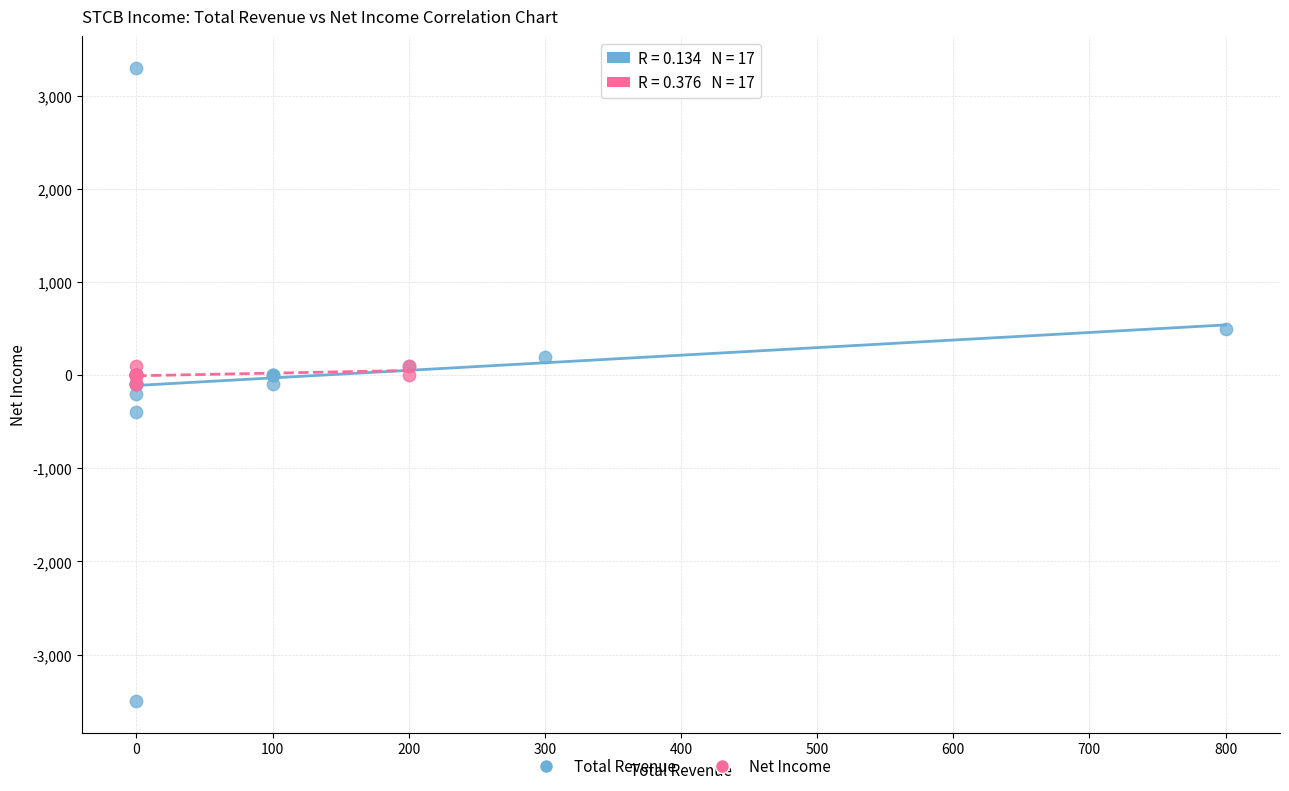

Which series contains the highest Y value?

Total Revenue